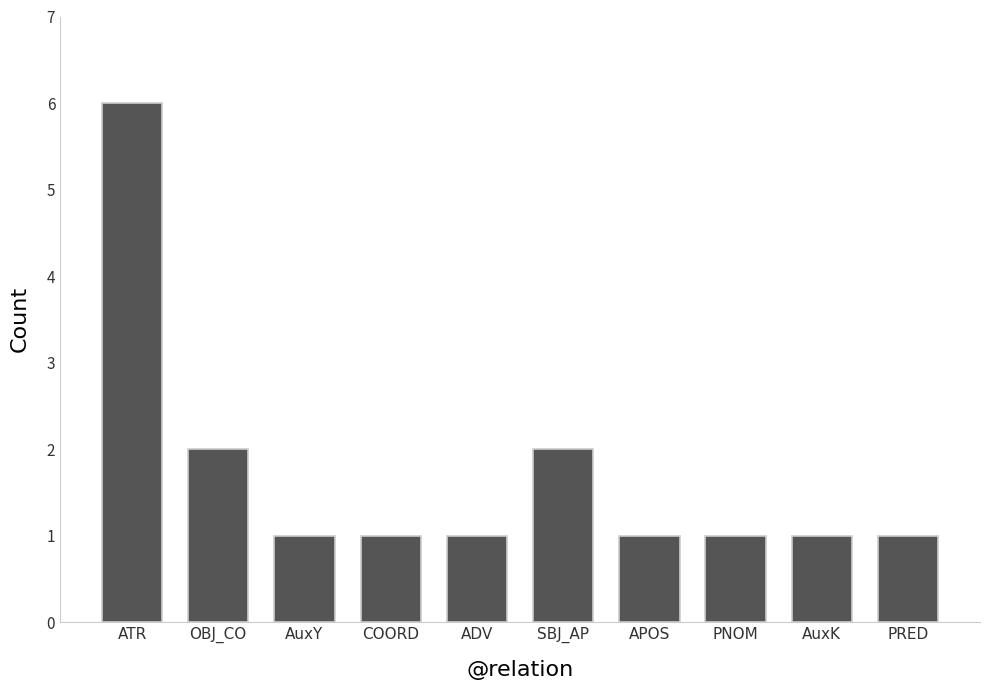

How many categories are shown in the chart?

10